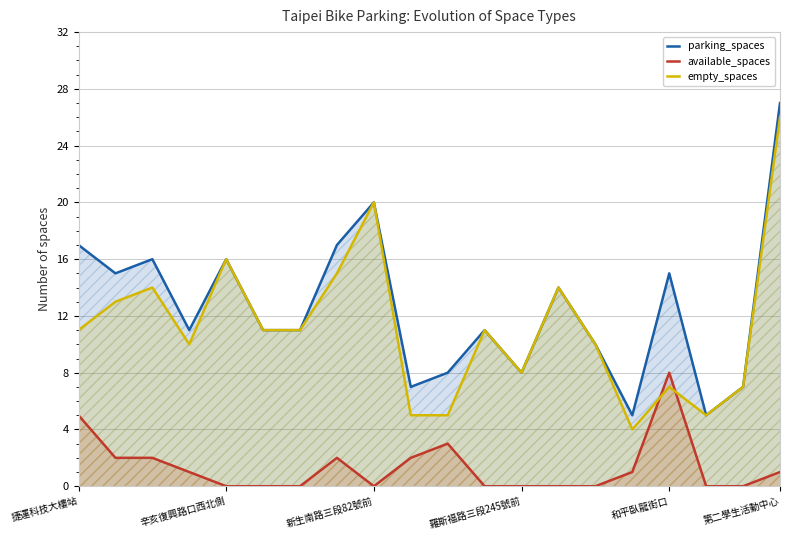

List the series in order of their peak value, highest first.

parking_spaces, empty_spaces, available_spaces